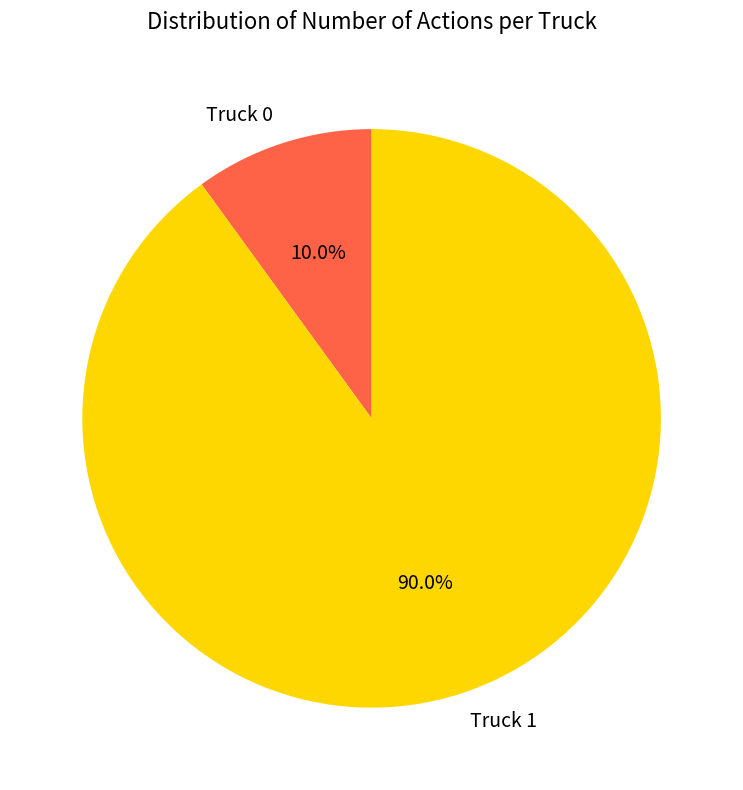

Which slice is the largest?

Truck 1